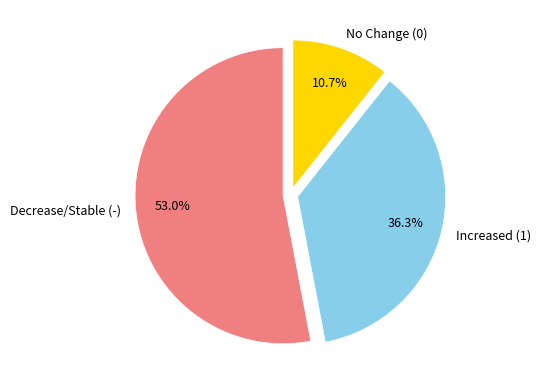

Is Increased (1) the majority of the pie?

No